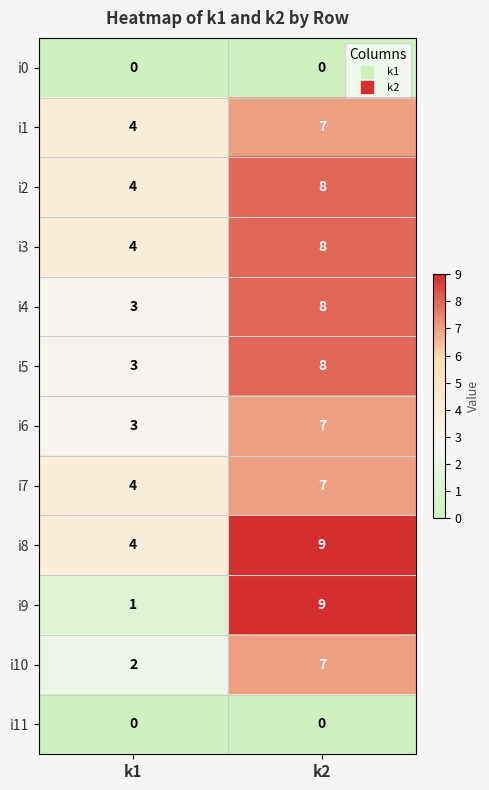

What is the sum of all i10 values?

9